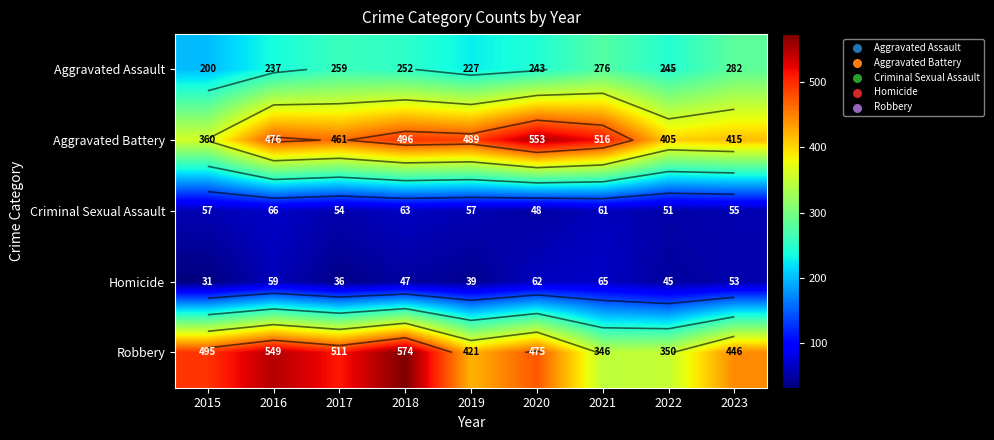

At which label is Aggravated Battery closest to 456?

2017